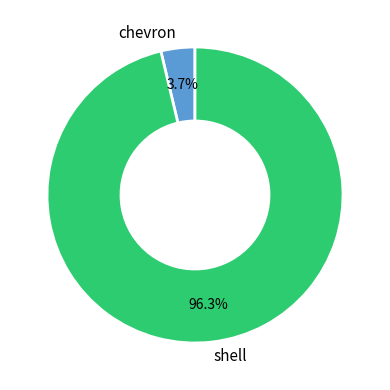

Is it true that shell is 84% of the pie?

False